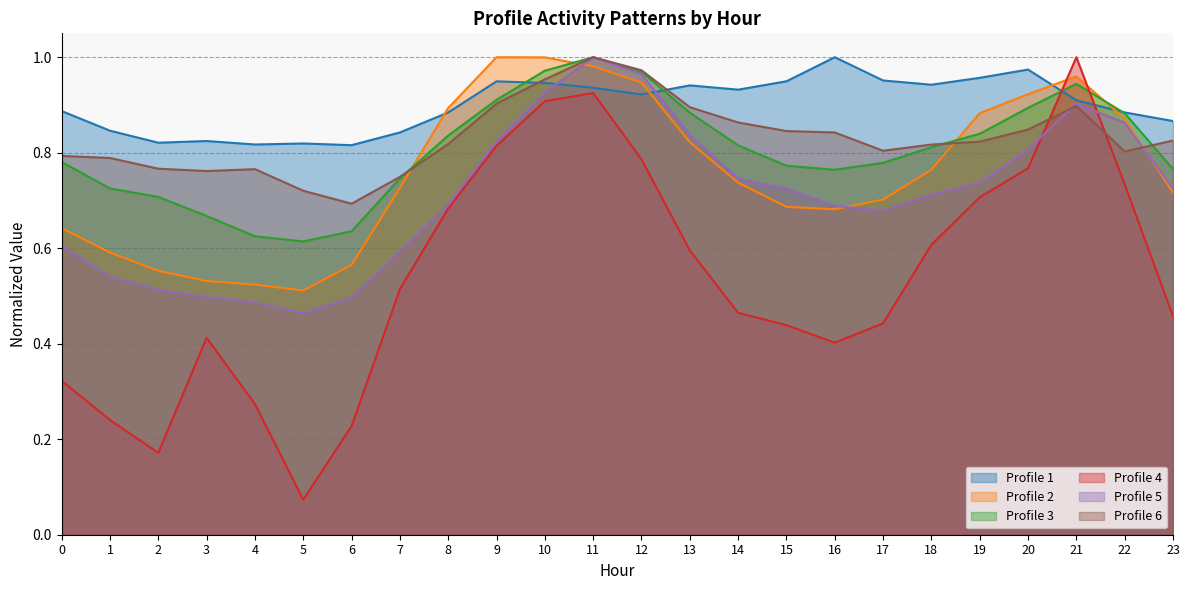

Is it true that Profile 5 equals 0.1 at 0?

False